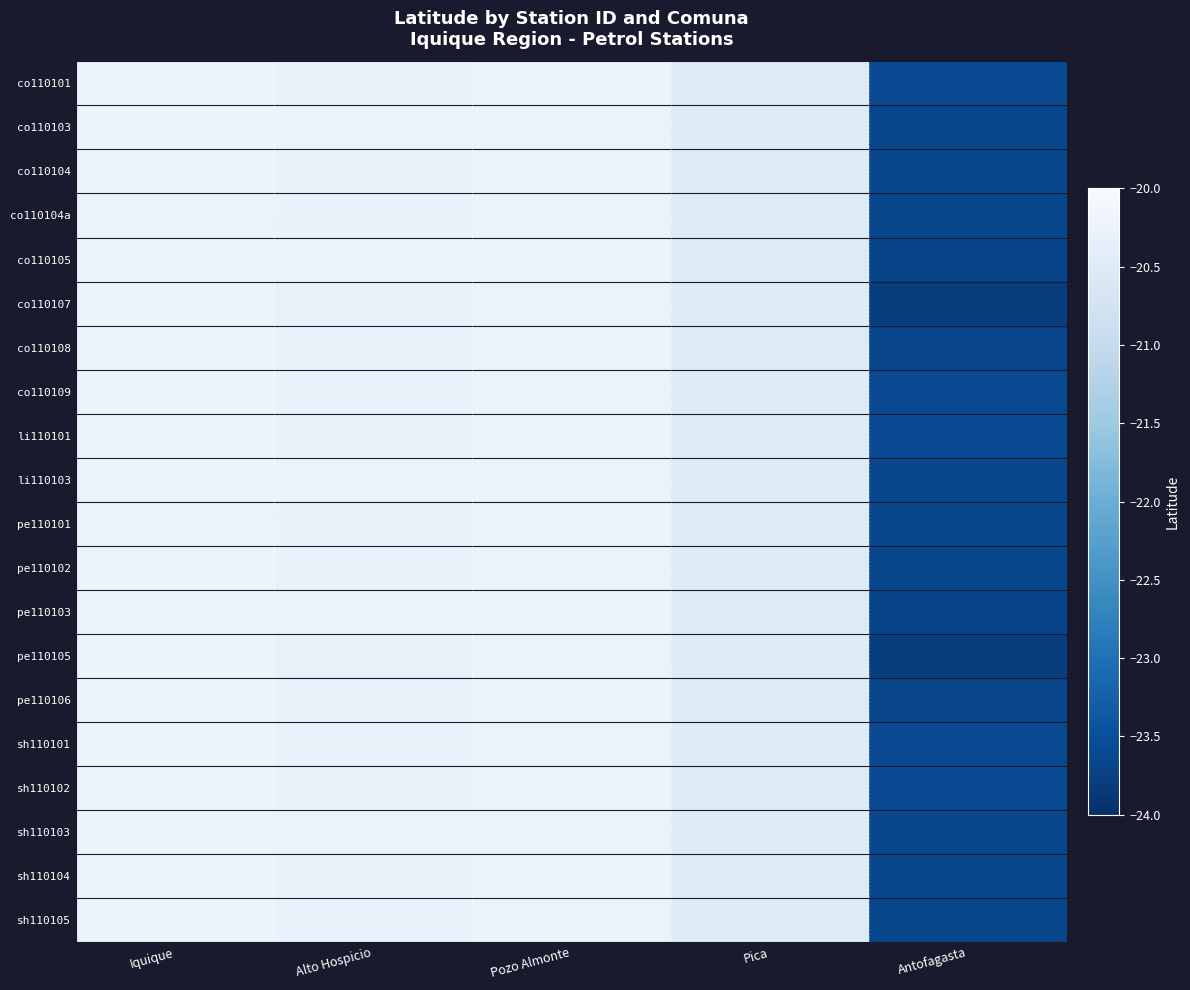

Which category has the lowest value across all series?

Antofagasta